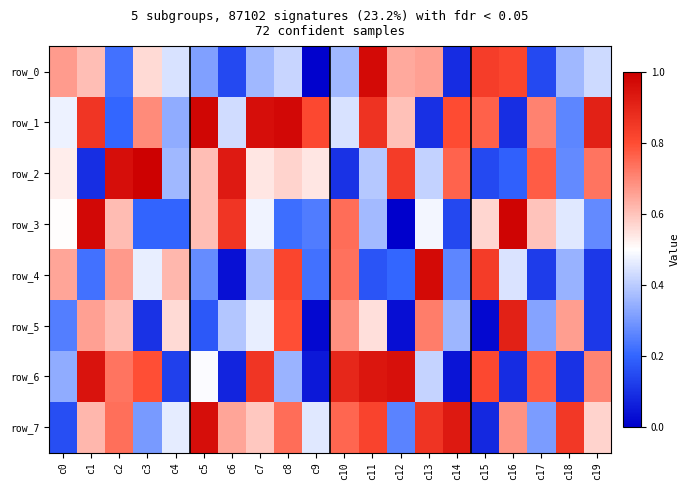

The value of row_7 at c7 is 0.6. True or false?

True